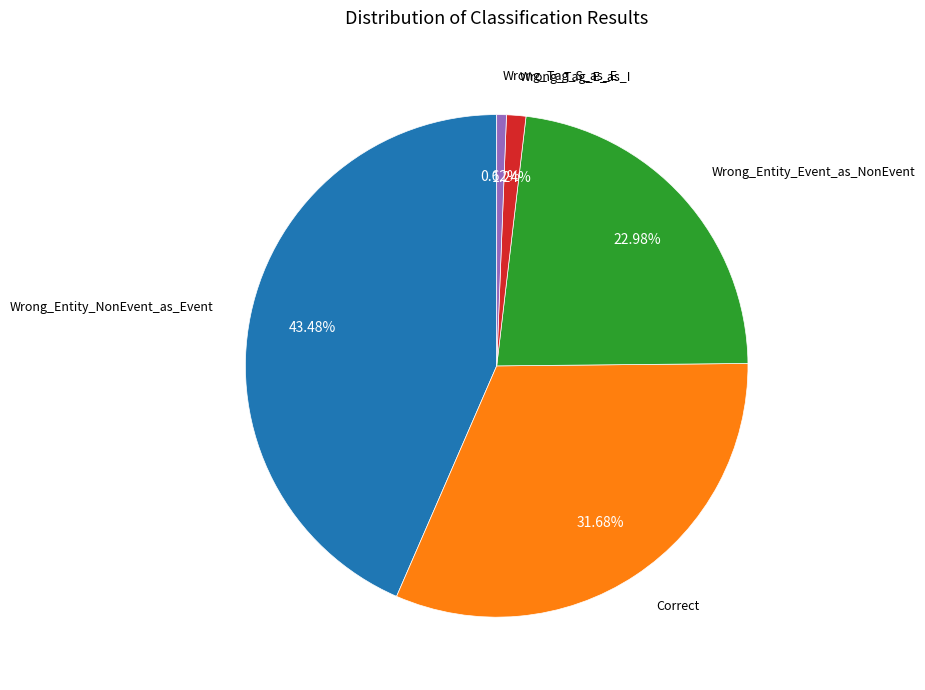

Does any single category account for the majority?

No